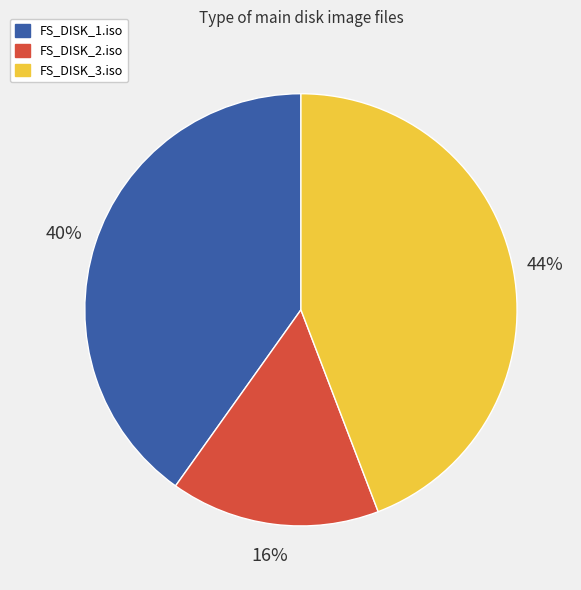

Rank the categories by value from lowest to highest.

FS_DISK_2.iso, FS_DISK_1.iso, FS_DISK_3.iso